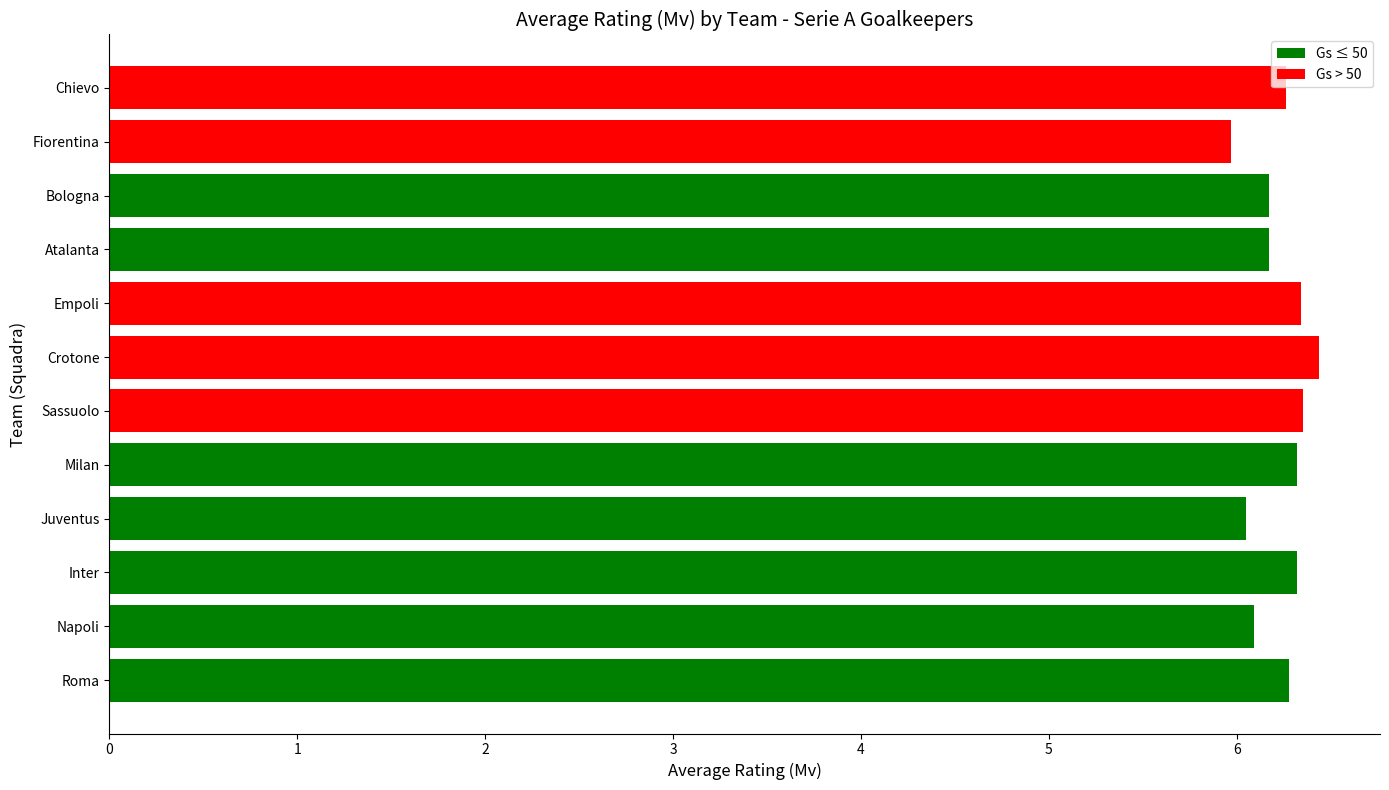

Approximately how many times larger is the value at Juventus compared to Atalanta?

1.0